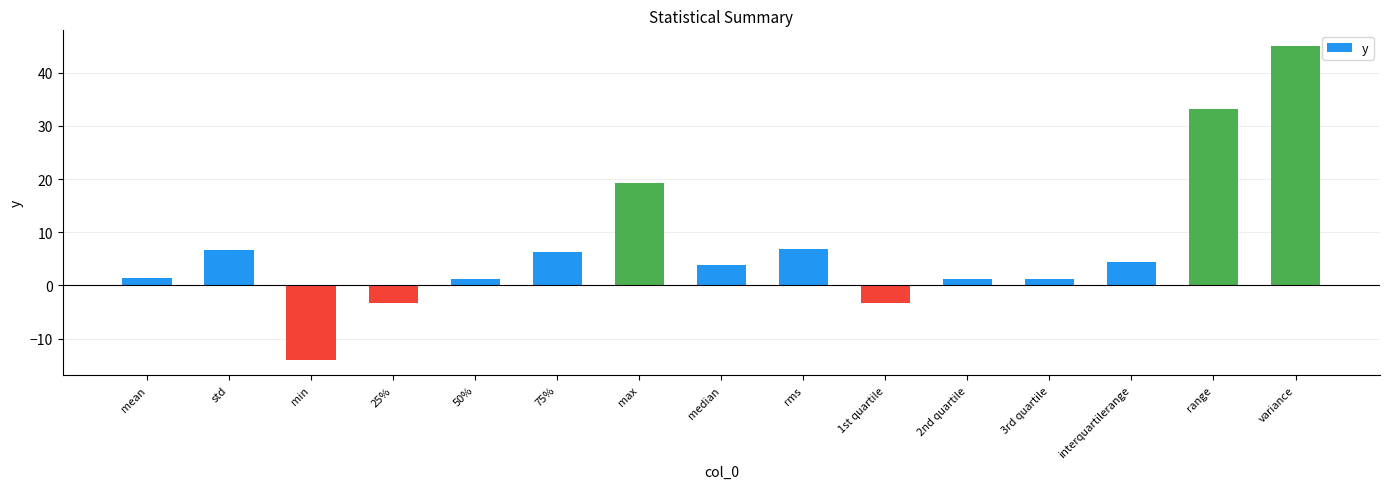

How many data points does each series have?

15